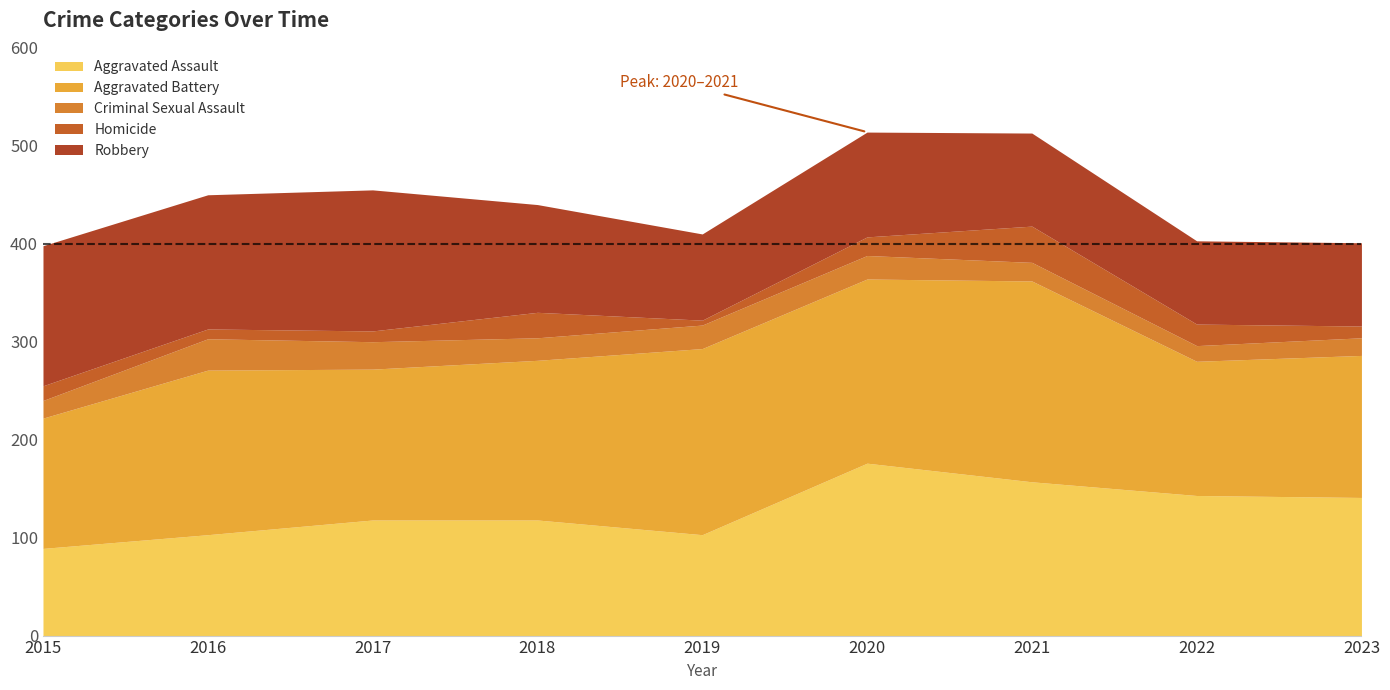

True or false: Aggravated Battery has more than 0 interior local peaks.

True